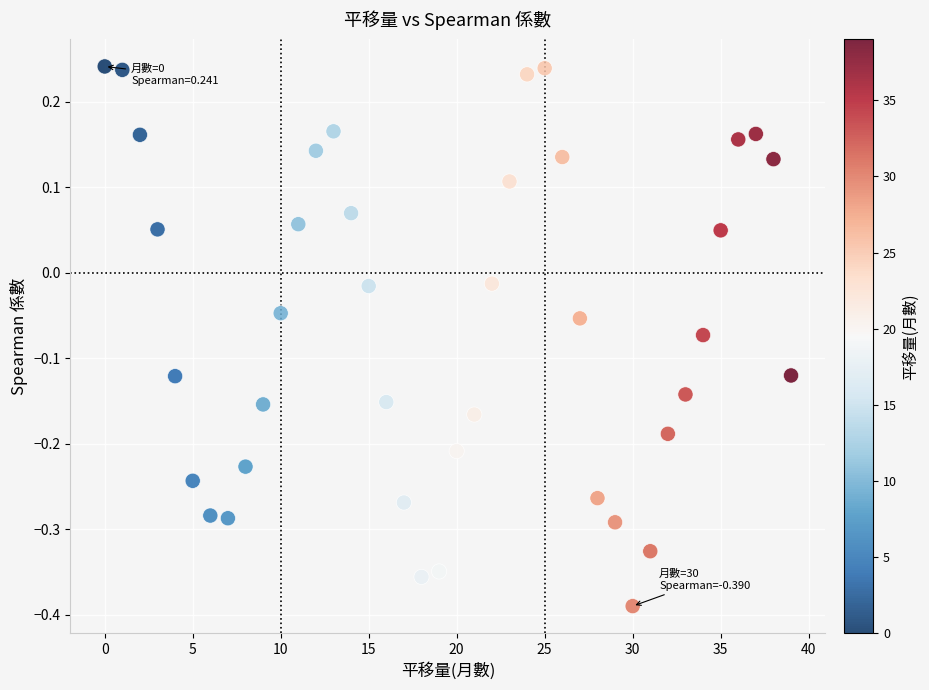

What is the range of X values (max minus min)?

39.0